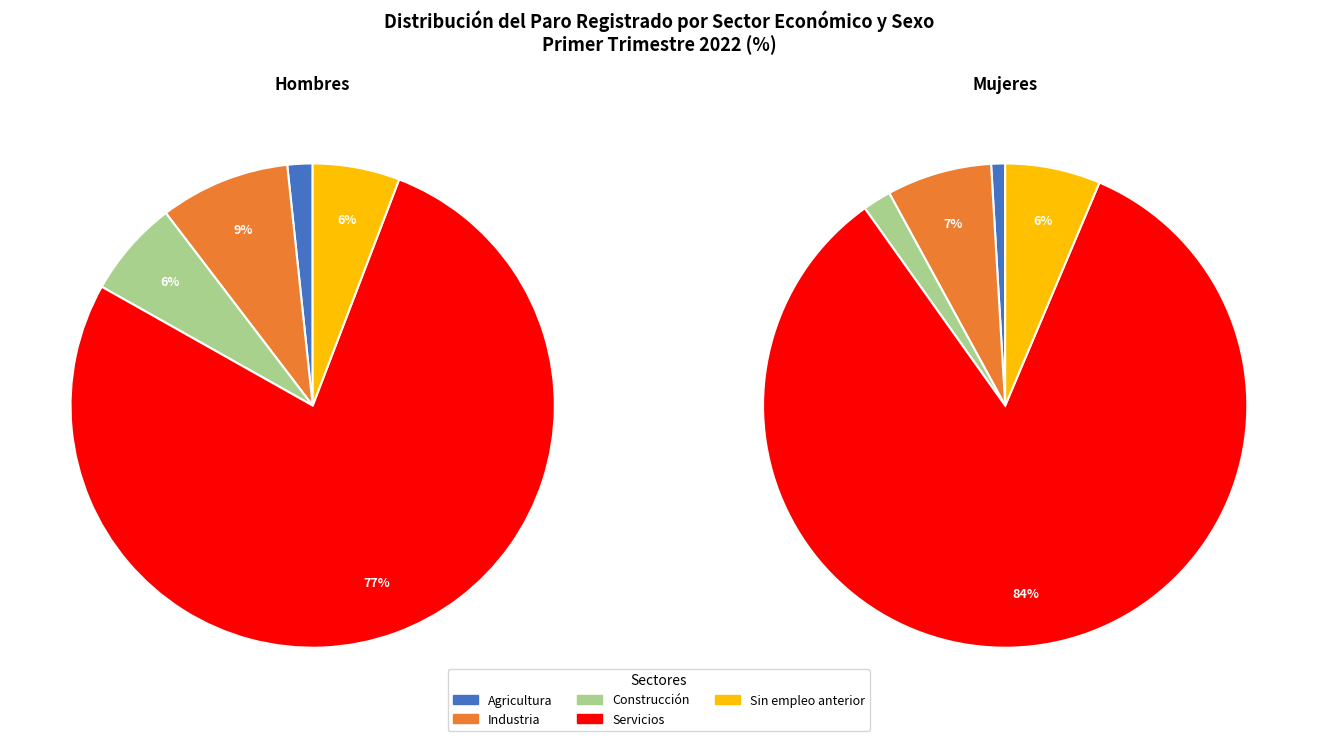

What is the majority slice?

Servicios